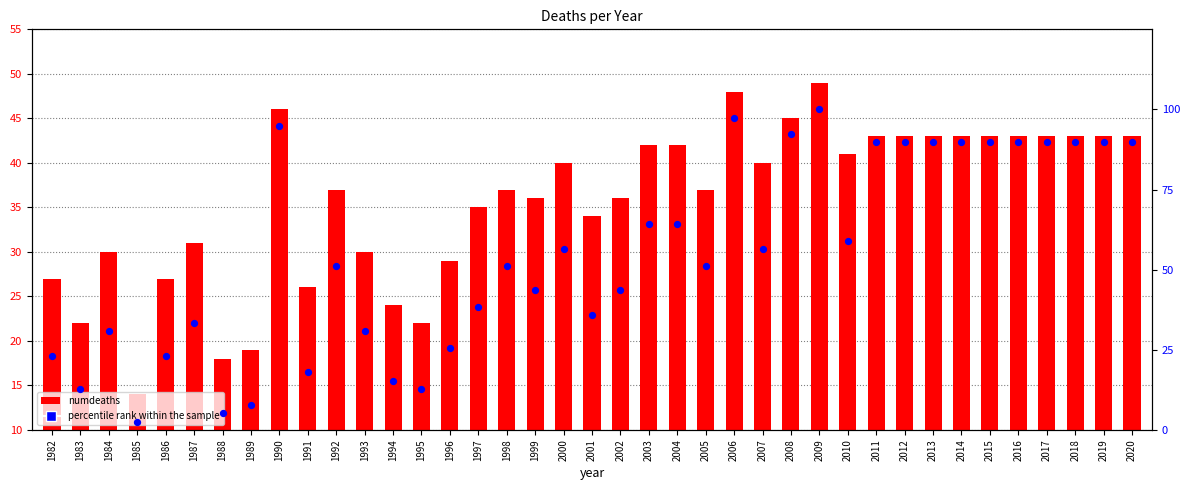

Which series reaches the maximum Y coordinate?

percentile rank within the sample